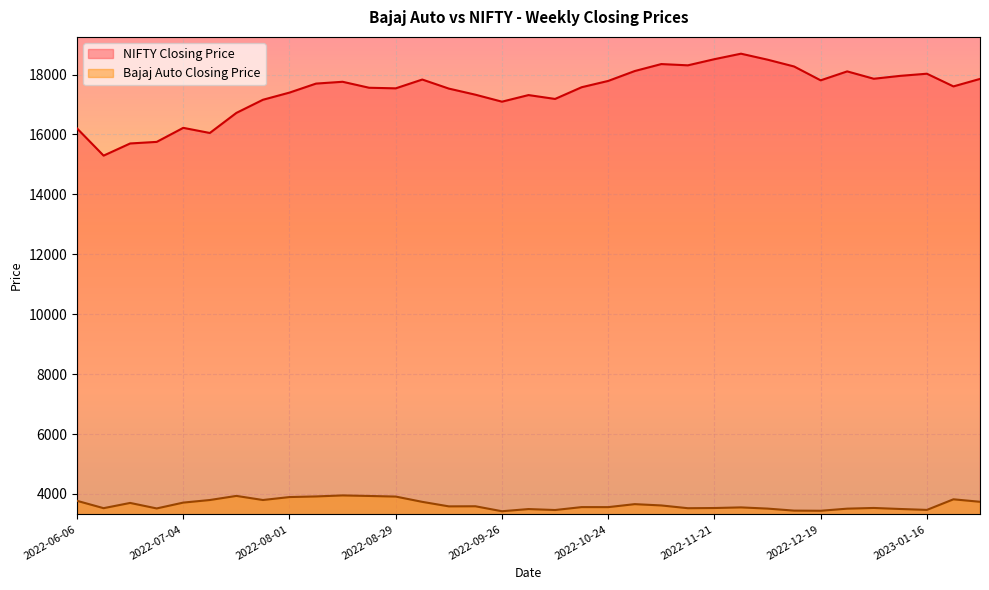

Is it true that Bajaj Auto Closing Price equals 3422.3 at 2022-09-26?

True